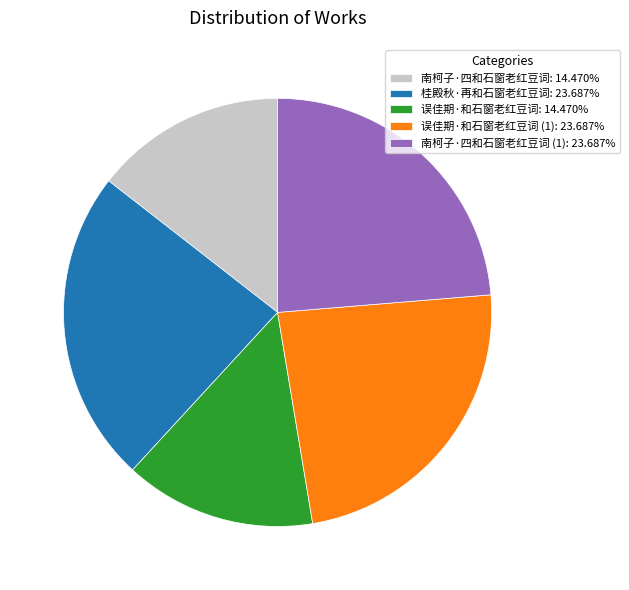

Combined, do 误佳期·和石窗老红豆词 (1): 23.687% and 南柯子·四和石窗老红豆词 (1): 23.687% account for over 50%?

No